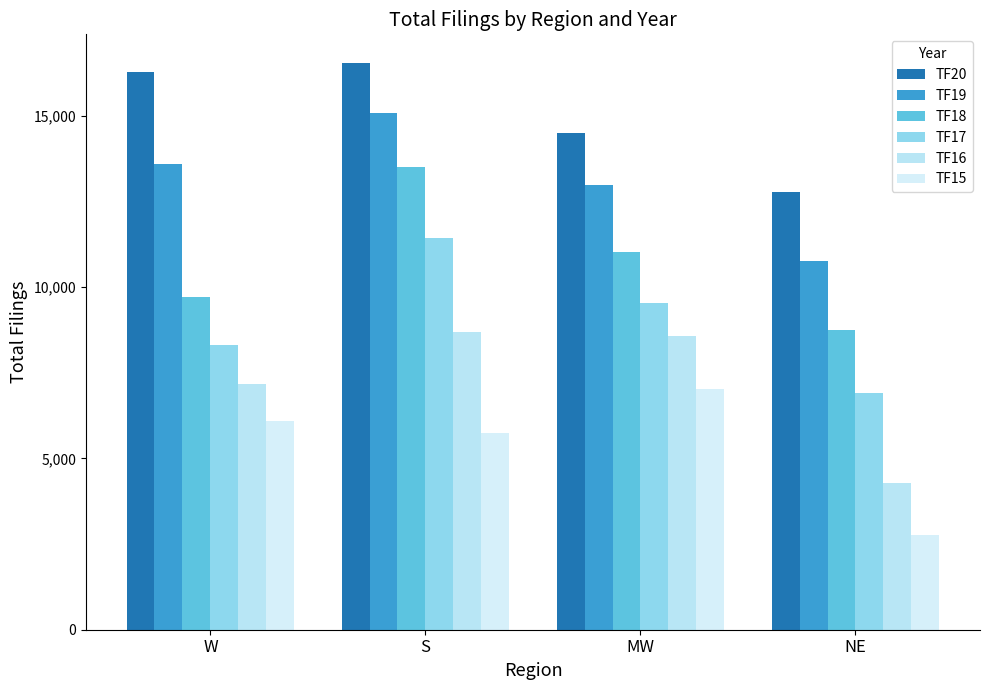

At which category is the sum across all series the highest?

S